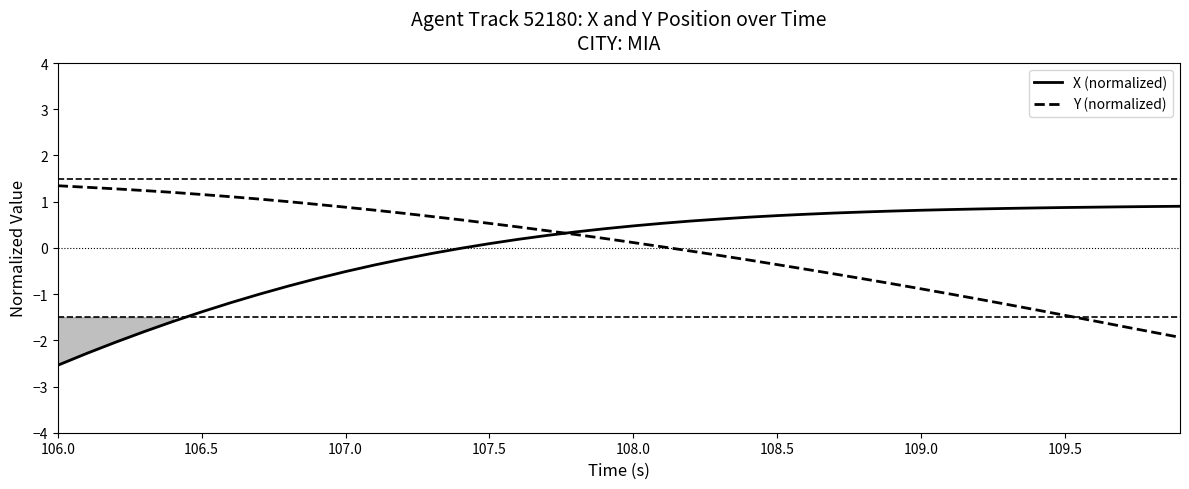

What is the lowest value of the X (normalized) series?

-2.5